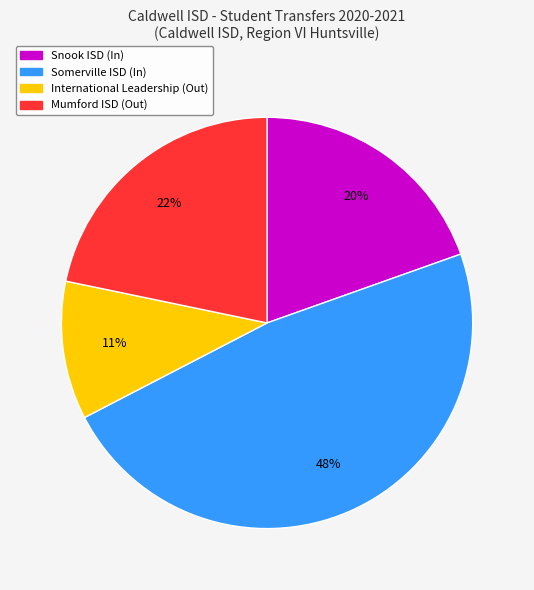

To the nearest percent, what is the average slice percentage?

25%